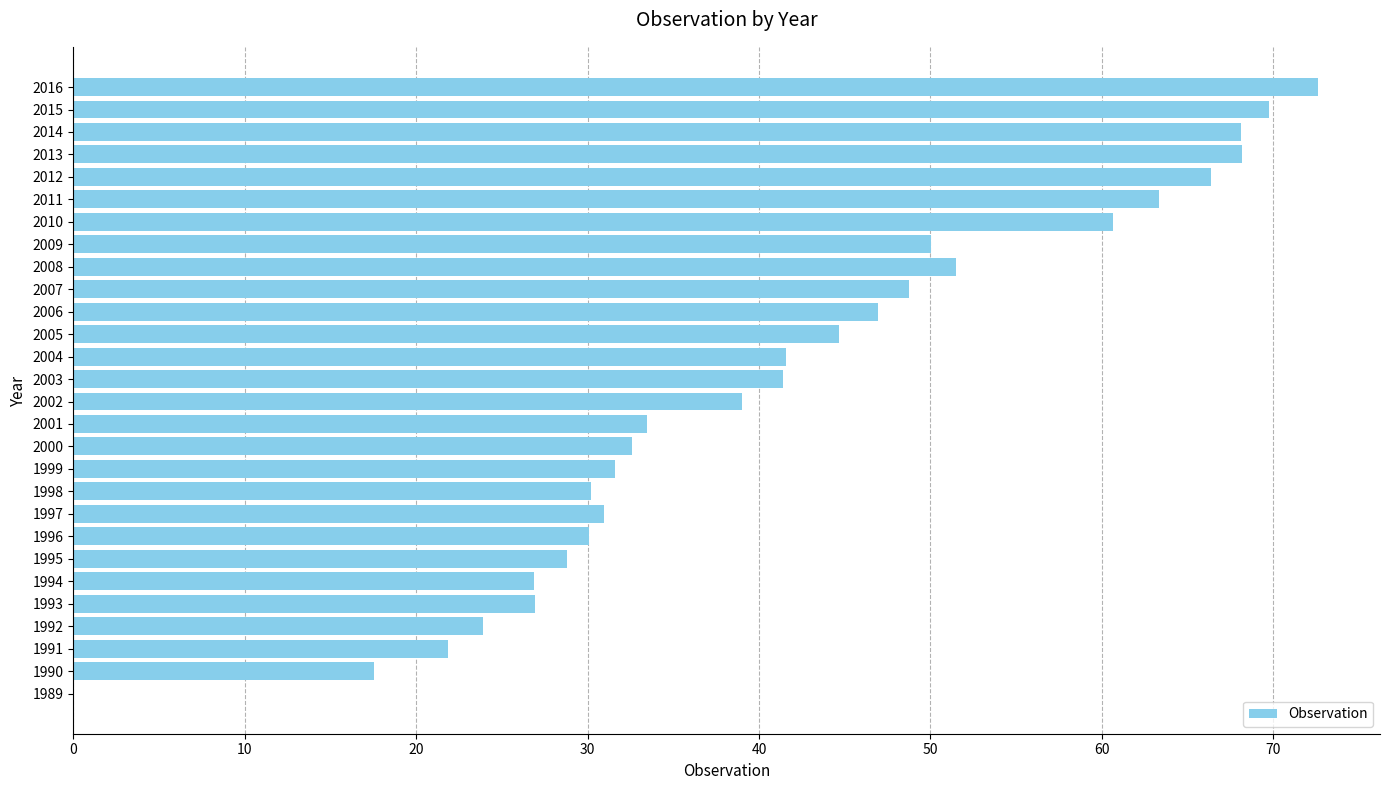

What is the sum of all values?

1167.7